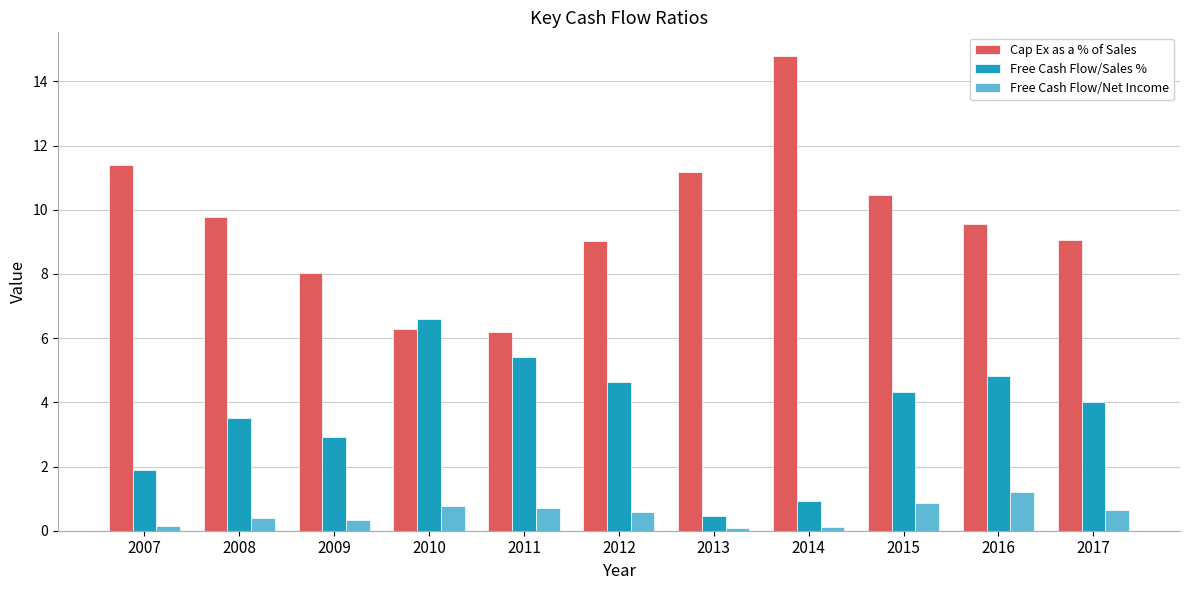

What value does the Free Cash Flow/Sales % series have at 2012?

4.6